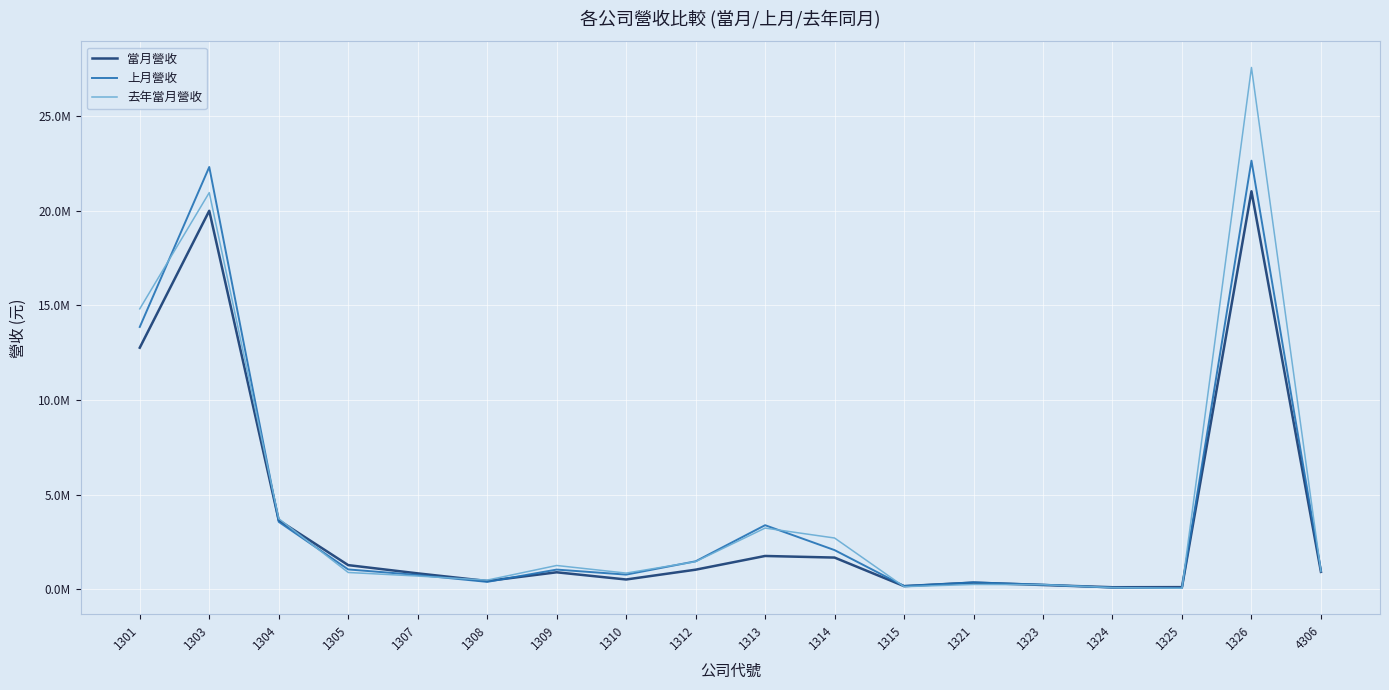

Is it true that 上月營收 equals 13858050 at 1301?

True